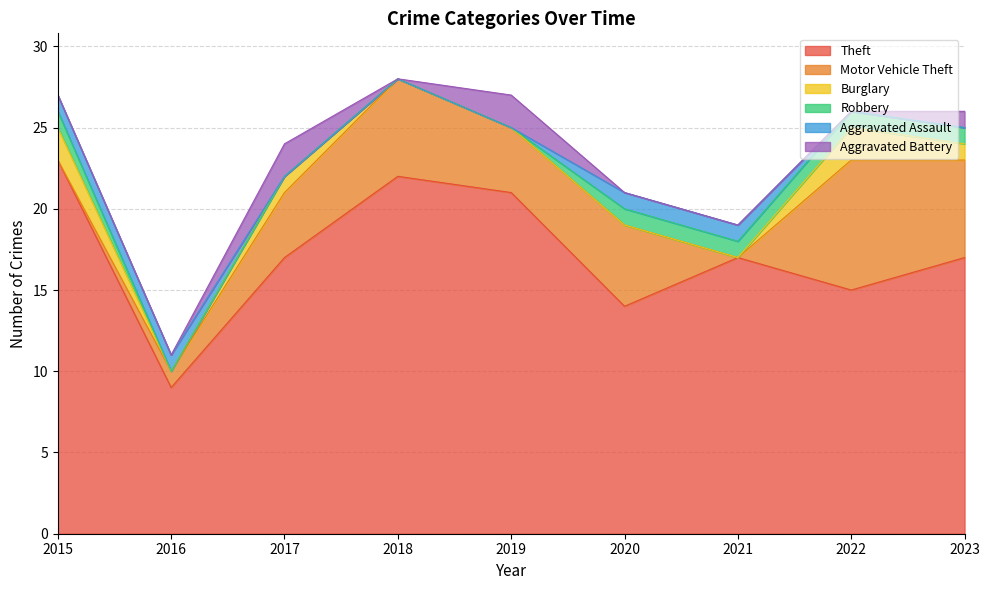

At how many categories does at least one series exceed 16?

6